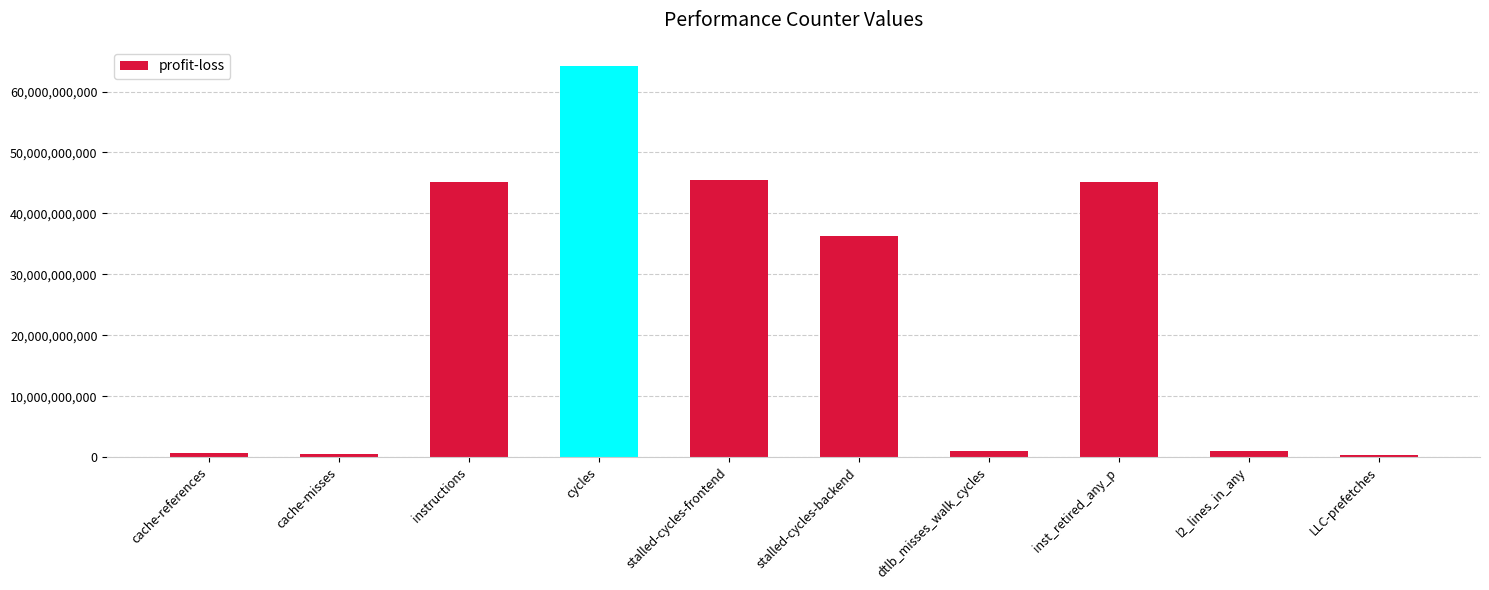

Between stalled-cycles-frontend and cache-misses, which is larger?

stalled-cycles-frontend